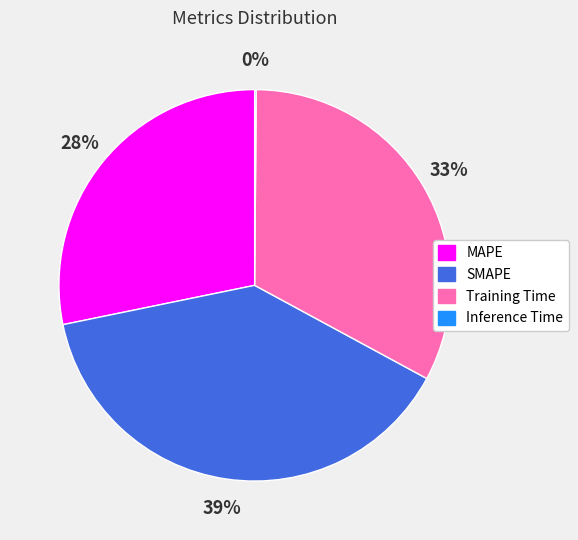

Does SMAPE account for over 50% of the chart?

No